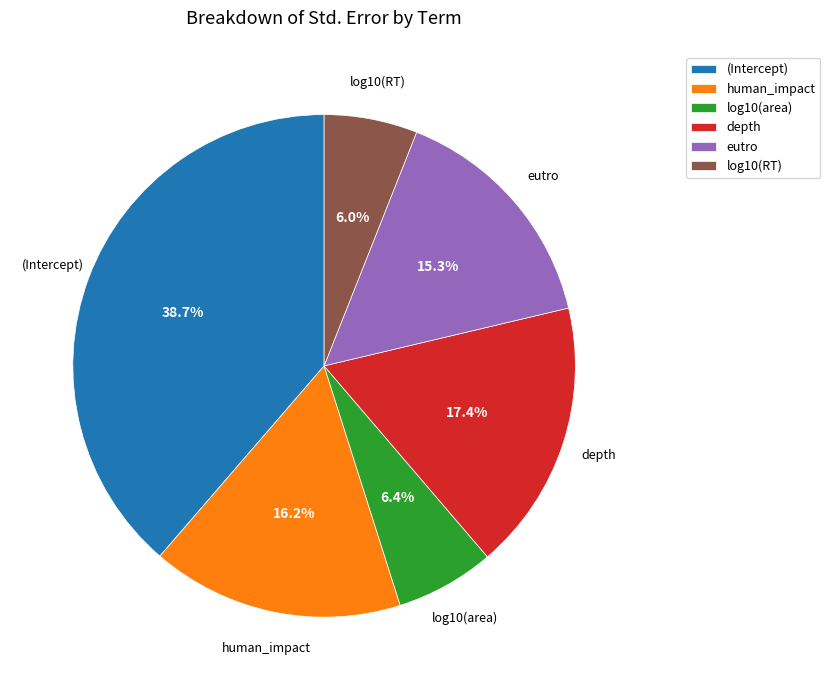

Does log10(area) account for over 50% of the chart?

No